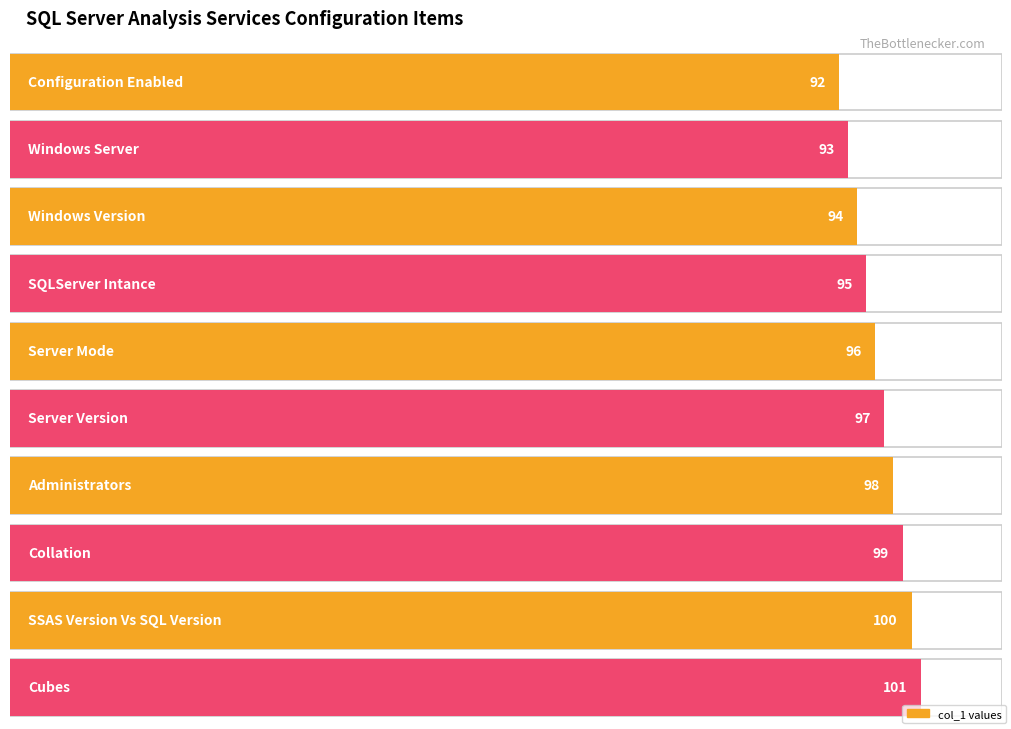

Which label corresponds to the smallest value in the chart?

Configuration Enabled